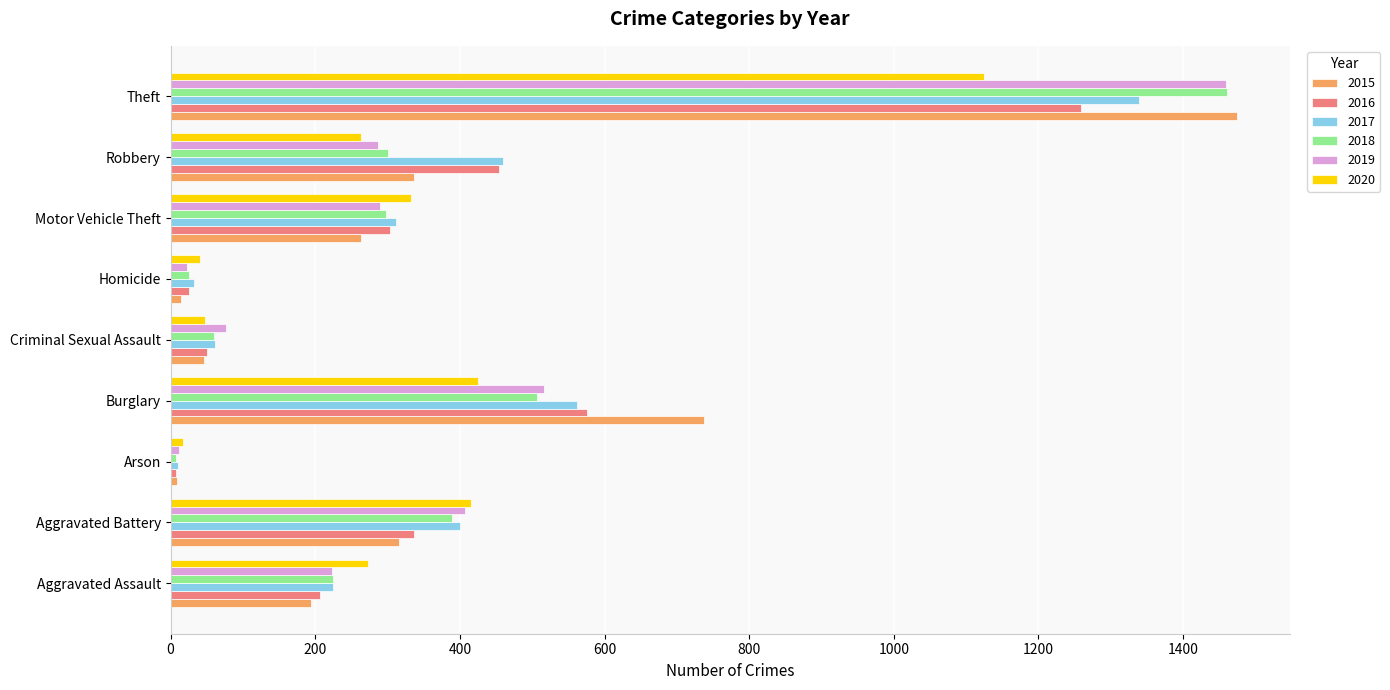

True or false: 2020 has a value of 624 at Burglary.

False